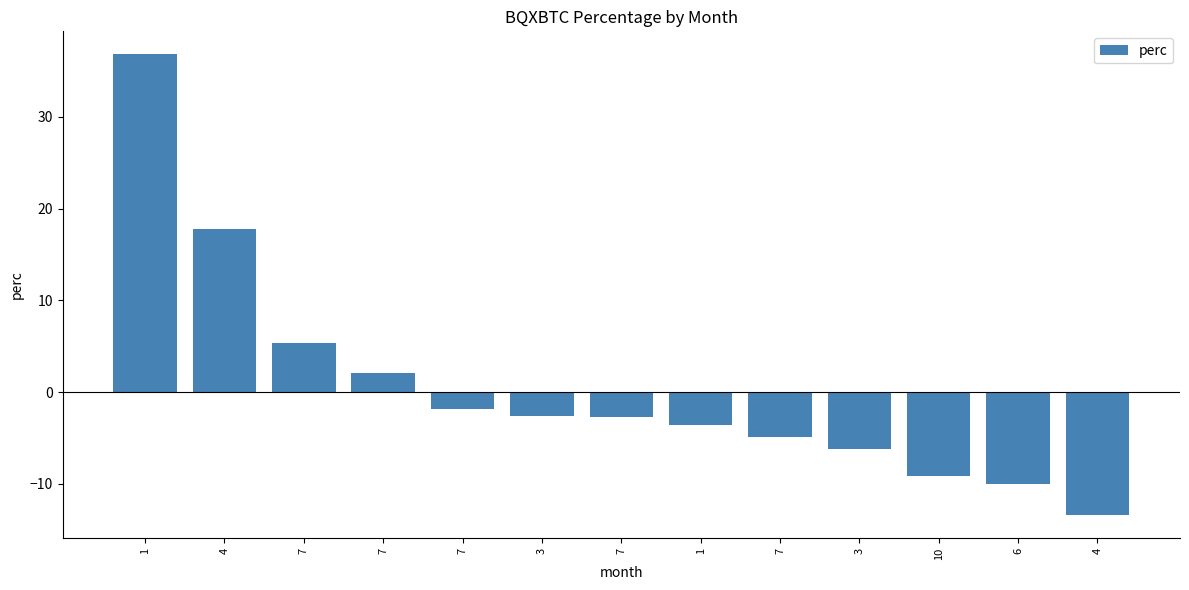

Rank the categories by value from highest to lowest.

1, 4, 7, 7, 7, 3, 7, 1, 7, 3, 10, 6, 4